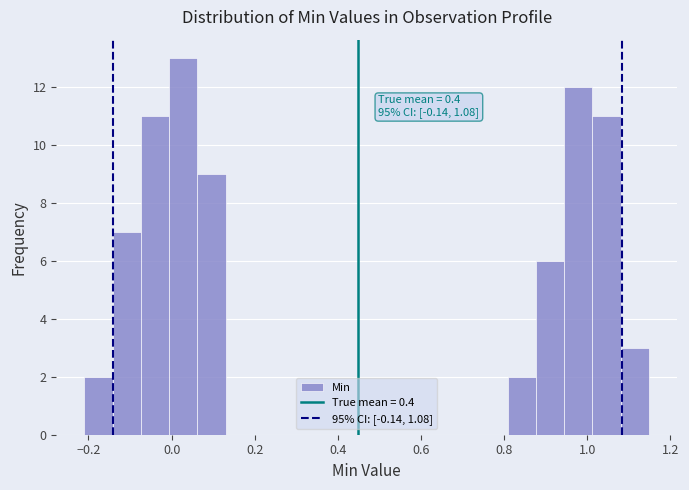

Around what value on the x-axis is the tallest bar? Give the approximate position of its centre, as read against the axis.

0.02